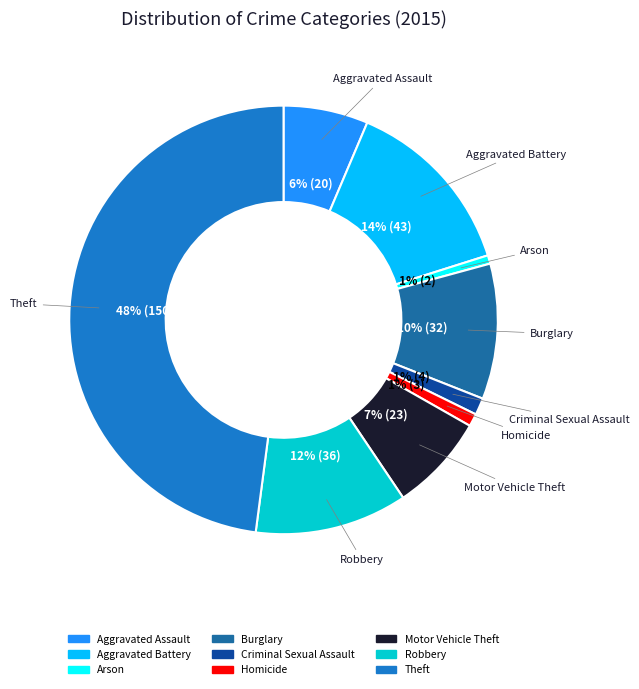

Which category has the biggest portion of the pie?

Theft